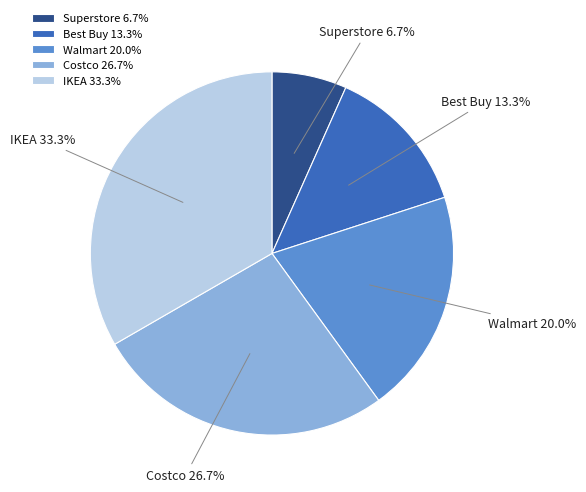

Count the number of slices in the pie.

5